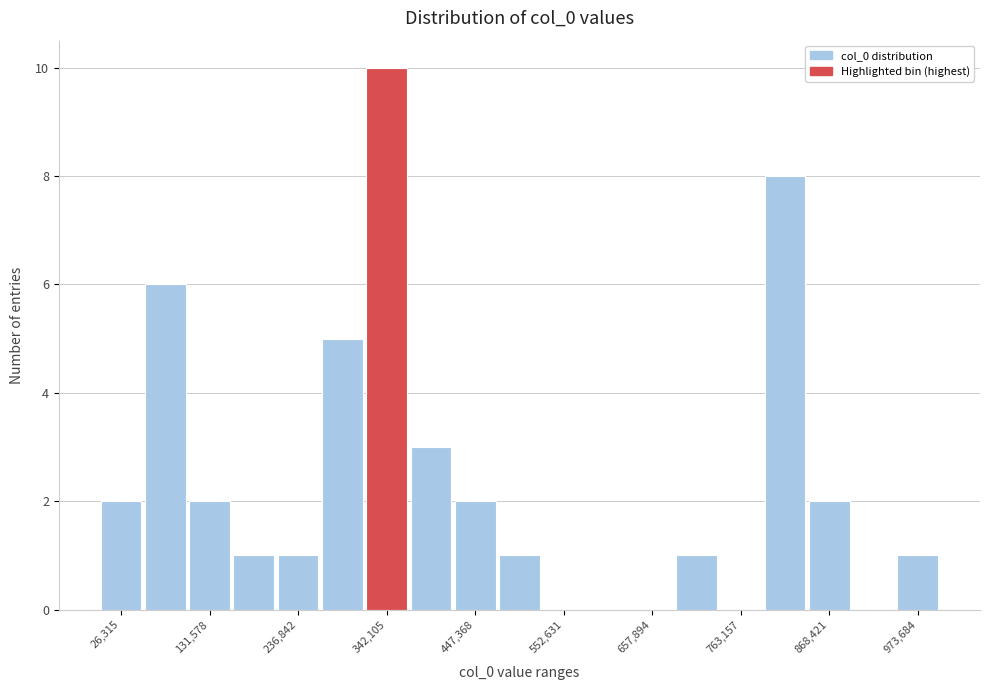

Read against the x-axis, roughly where is the centre of the tallest bar?

340000